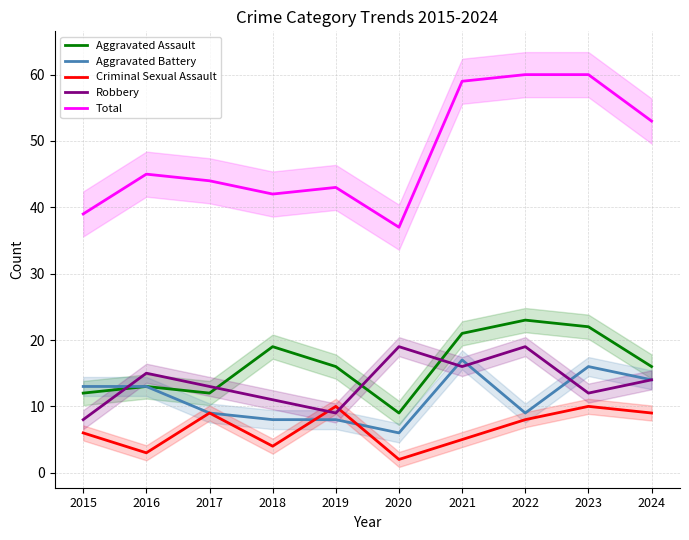

Does the chart have visible grid lines?

Yes